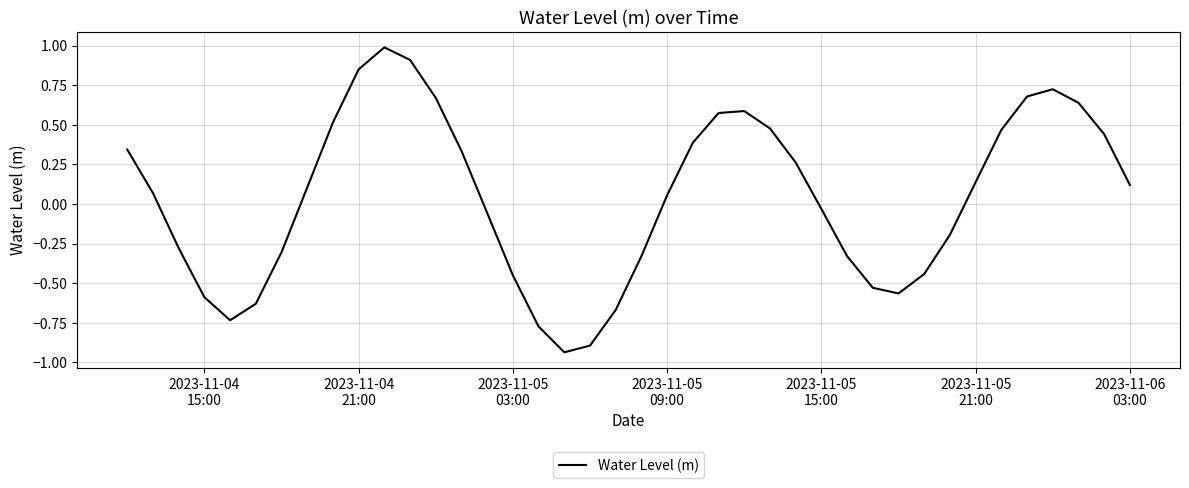

What is the maximum value shown in the chart?

1.0